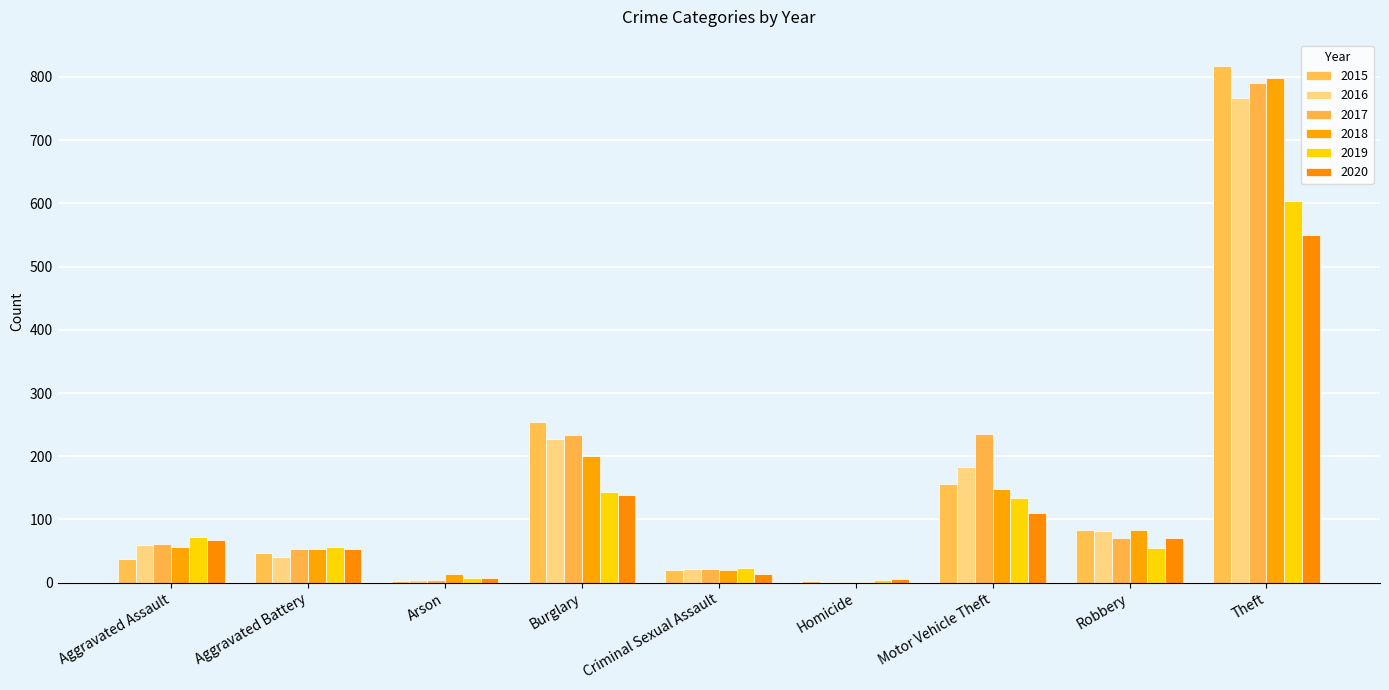

What is the value of the 2020 bar at the 4th from the left?

138